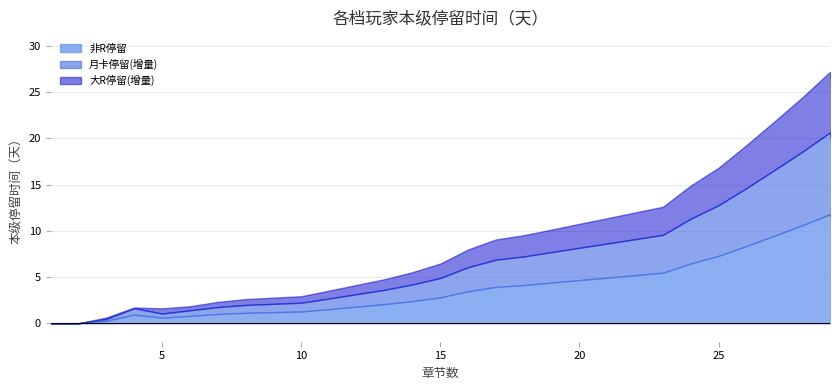

How many values in 非R时间 are above zero?

27